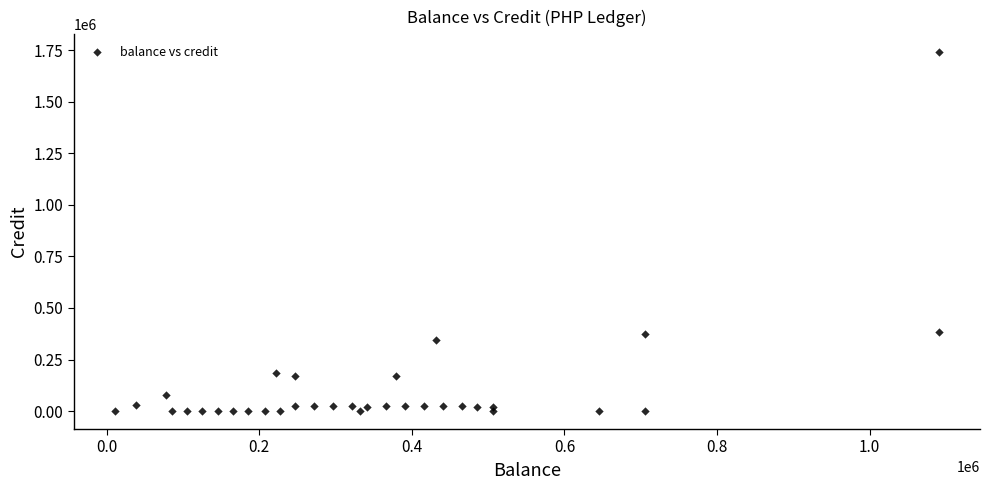

What is the range of Y values (max minus min)?

1740000.0